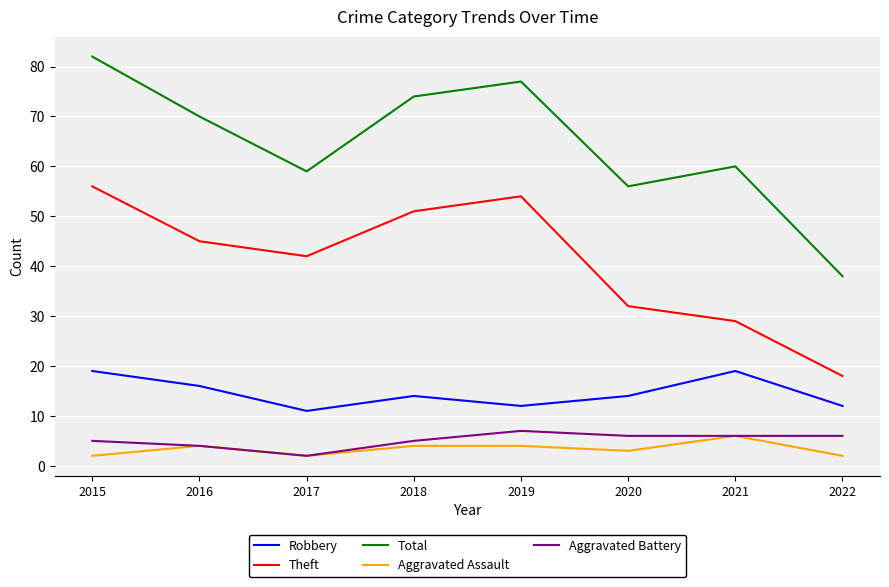

At which category is the sum across all series the highest?

2015